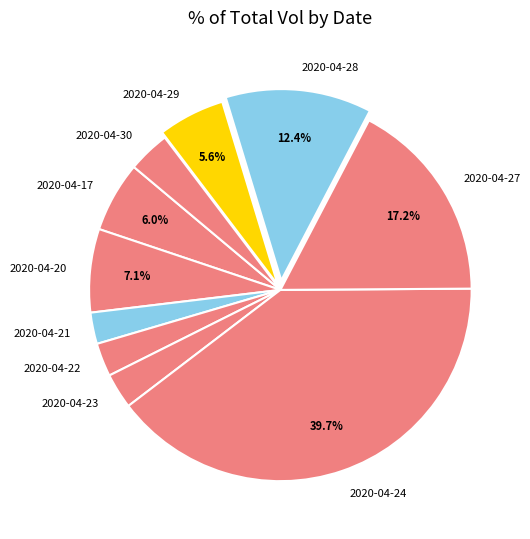

The 2020-04-20 slice represents 1% of the pie. True or false?

False